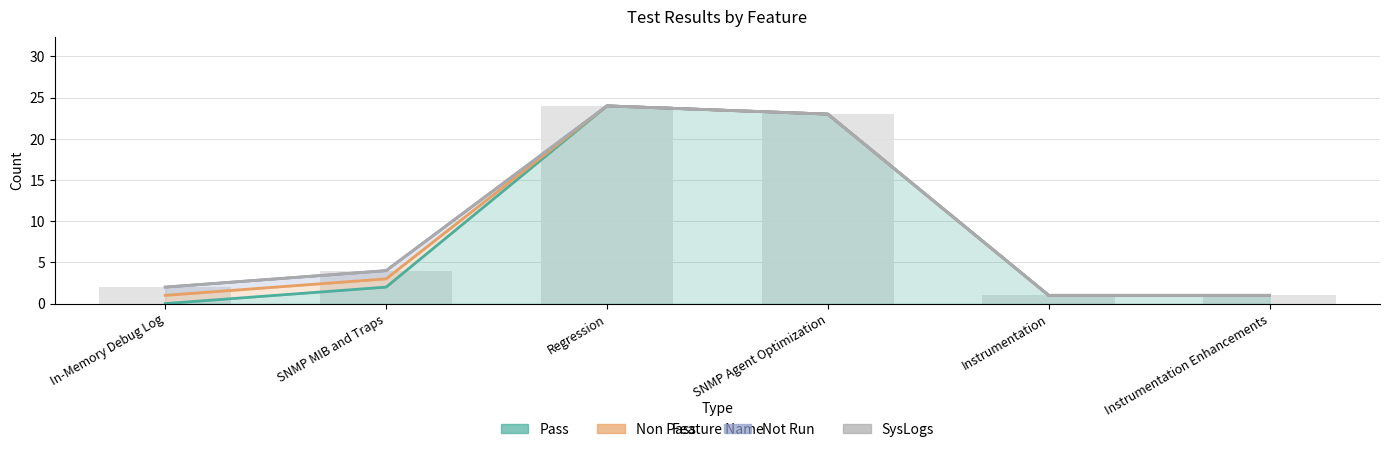

What position from the right is Instrumentation?

2